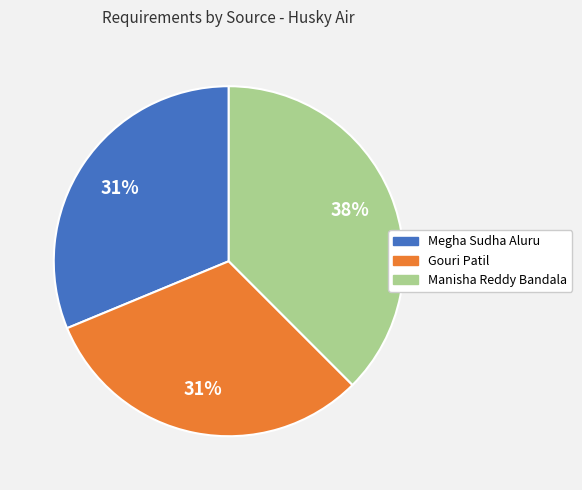

Is it true that Manisha Reddy Bandala is 49% of the pie?

False